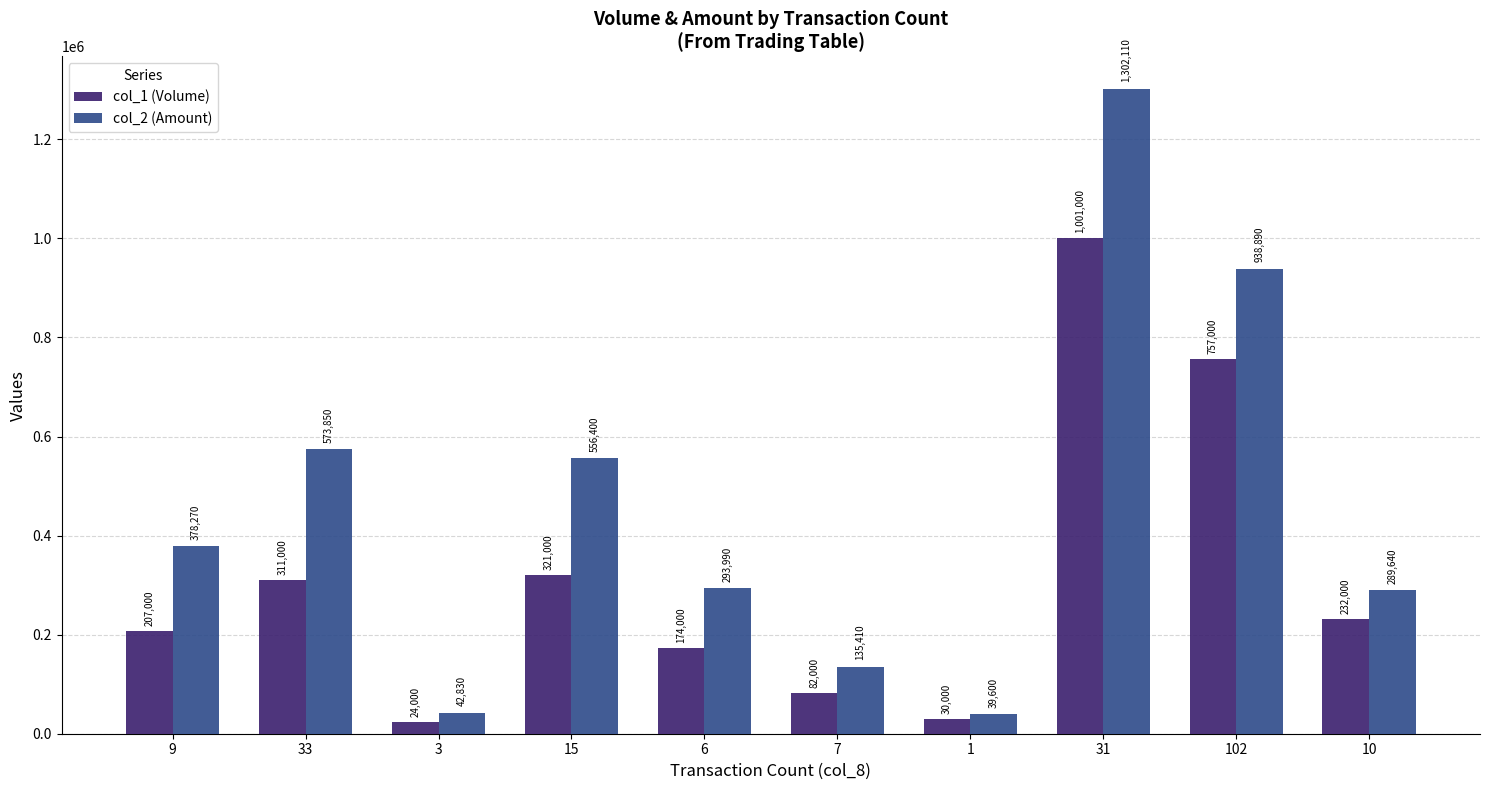

What position from the left is 33?

2